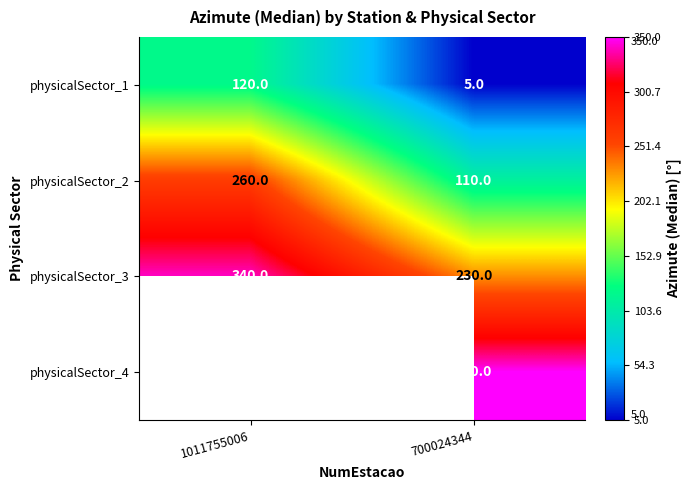

The physicalSector_4 series shows 145 at 700024344. True or false?

False